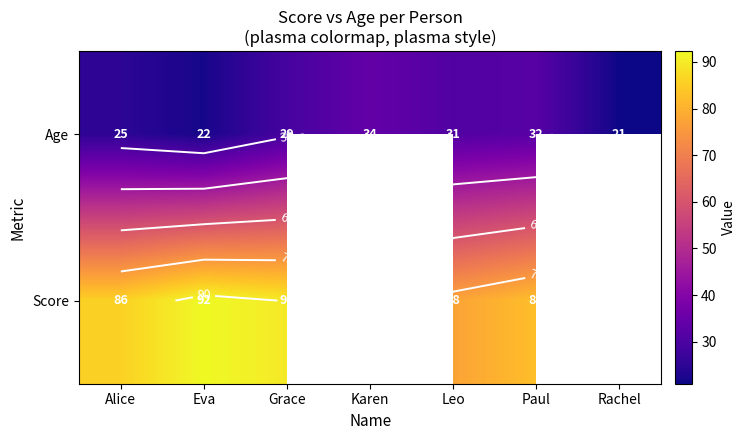

Where is Age nearest to the value 27?

Alice